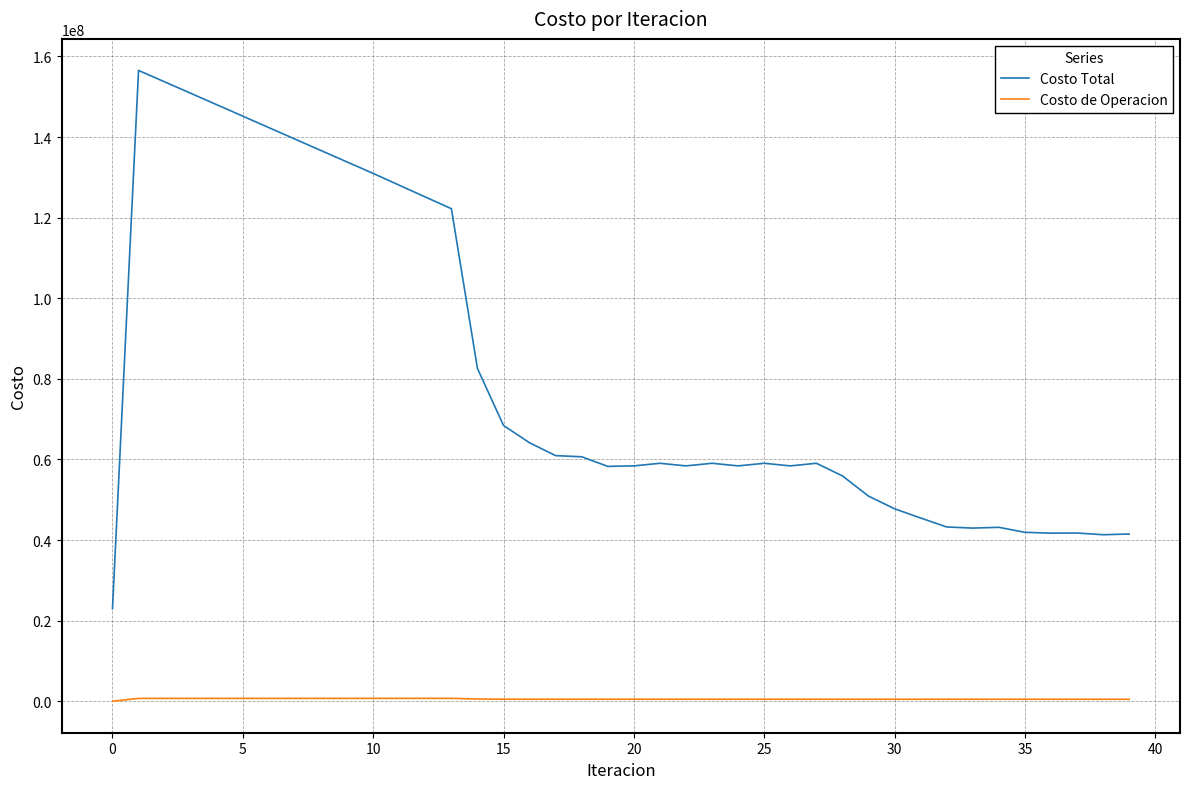

Rank the series by their maximum value, from highest to lowest.

Costo Total, Costo de Operacion